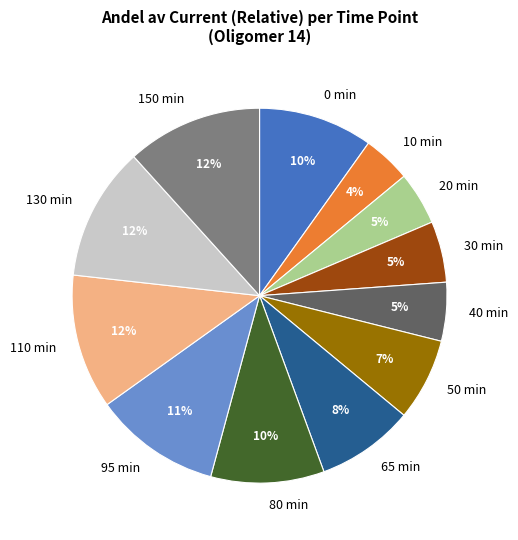

Do 30 min and 95 min together represent more than half of the pie?

No